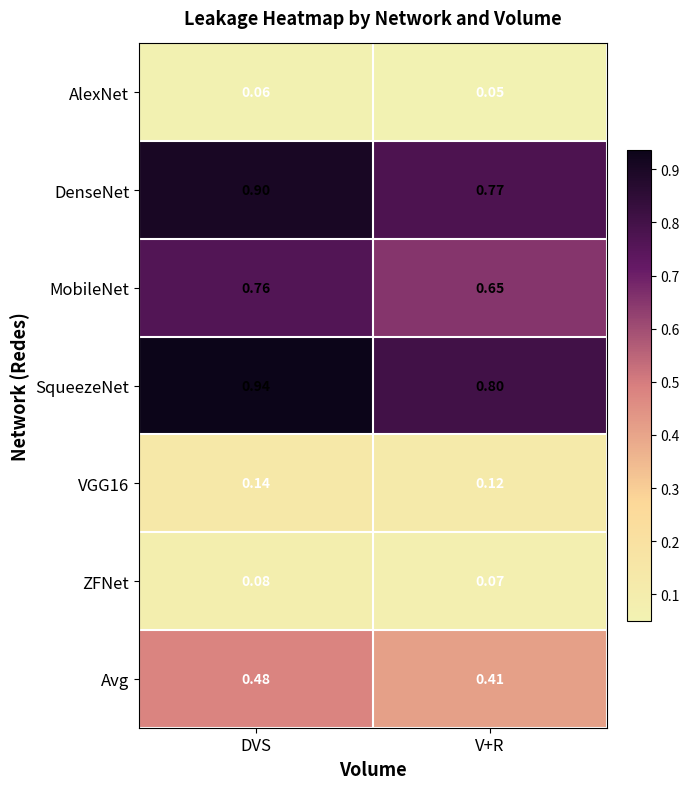

Rank the categories by ZFNet value from highest to lowest.

DVS, V+R